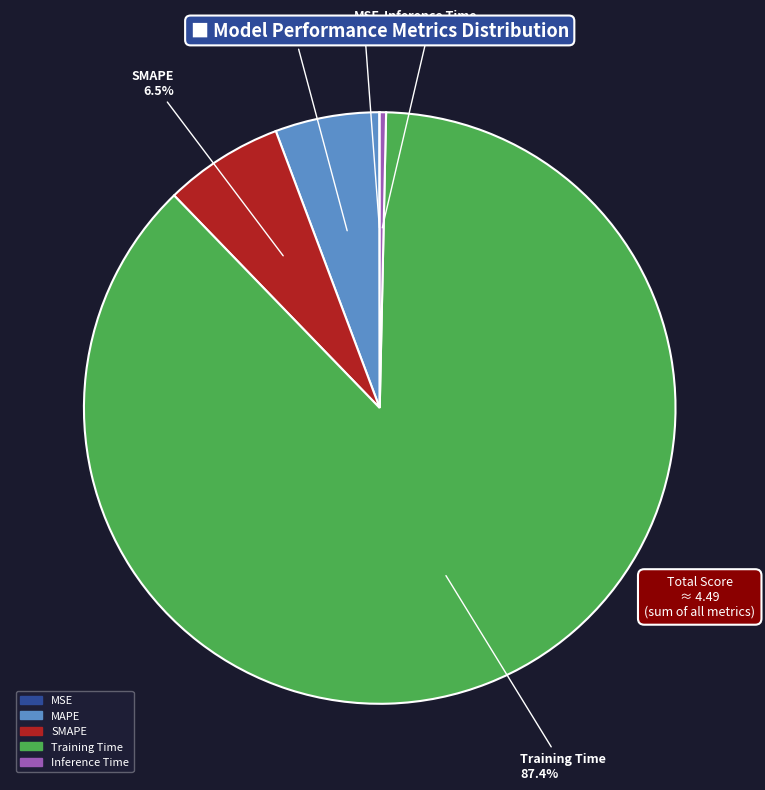

What percentage is the Training Time slice, to the nearest percent?

87%